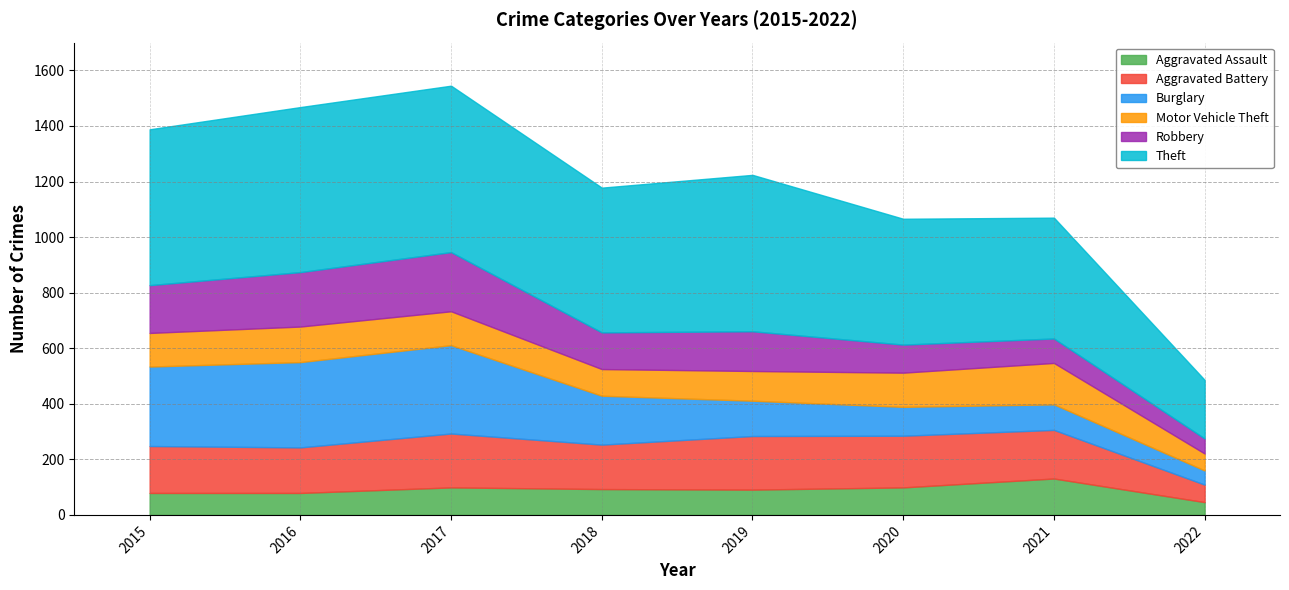

What is the smallest value displayed?

46